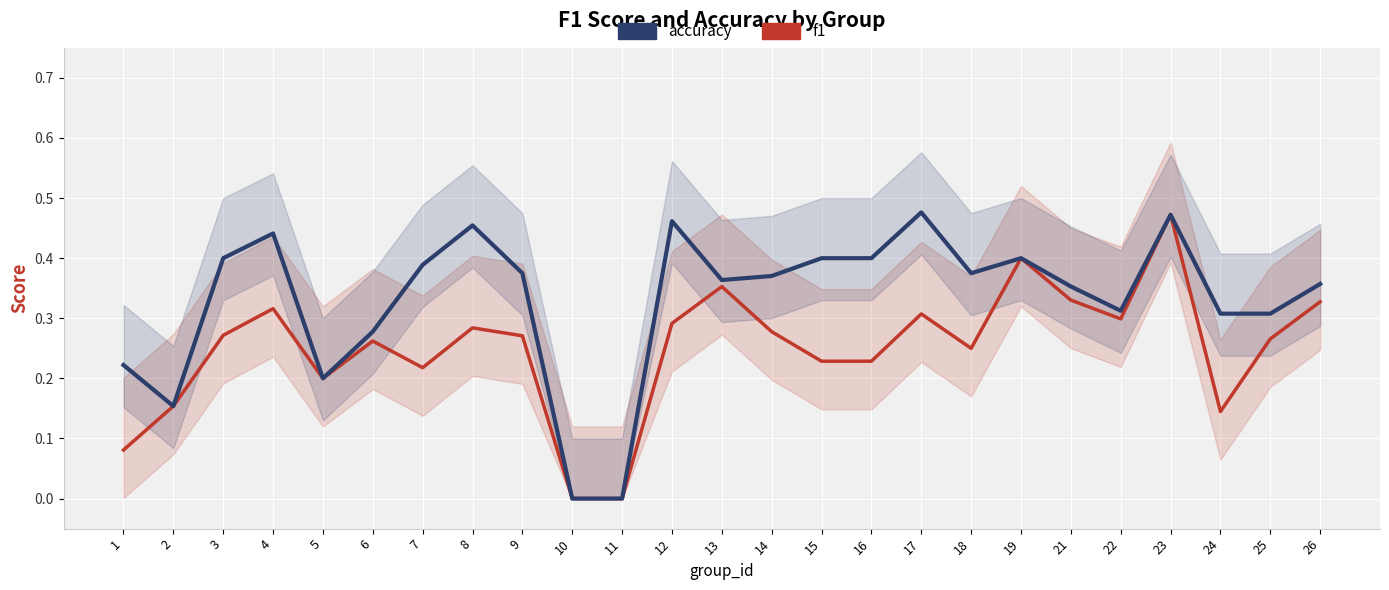

List the series in order of their overall mean, lowest first.

f1, accuracy